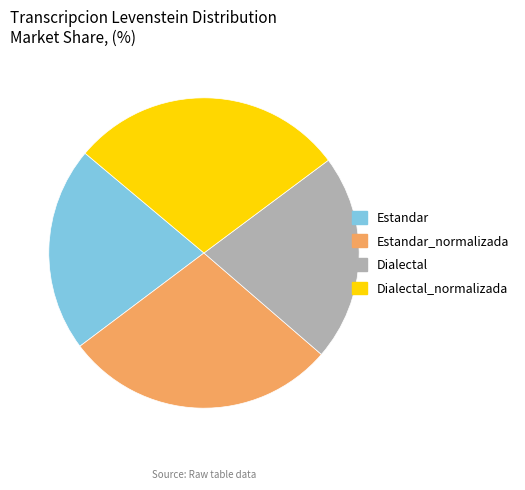

Combined, do Estandar_normalizada and Dialectal_normalizada account for over 50%?

Yes